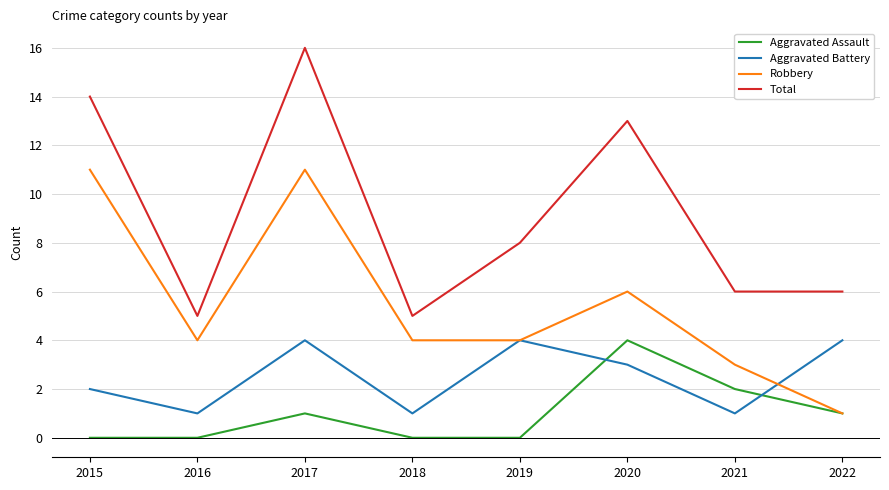

What is the difference between the second highest and second lowest values in the Robbery series?

8